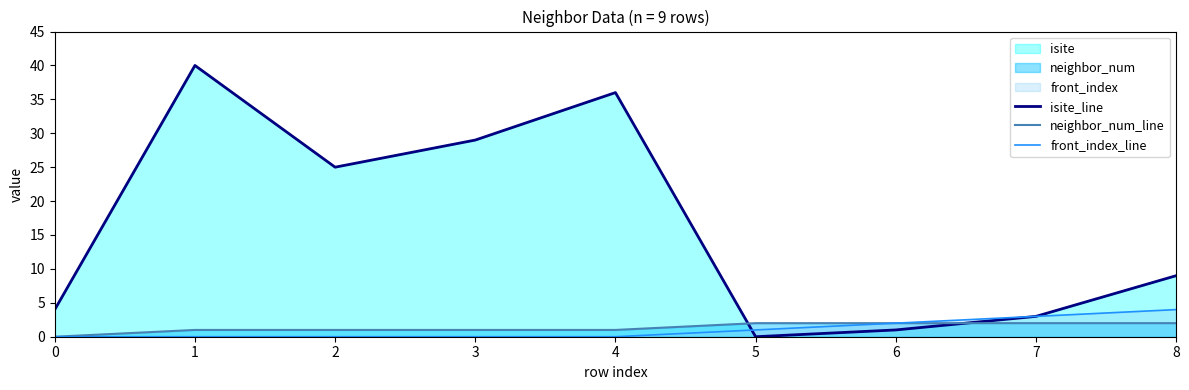

What is the value of the isite_line point at the 1st from the left?

4